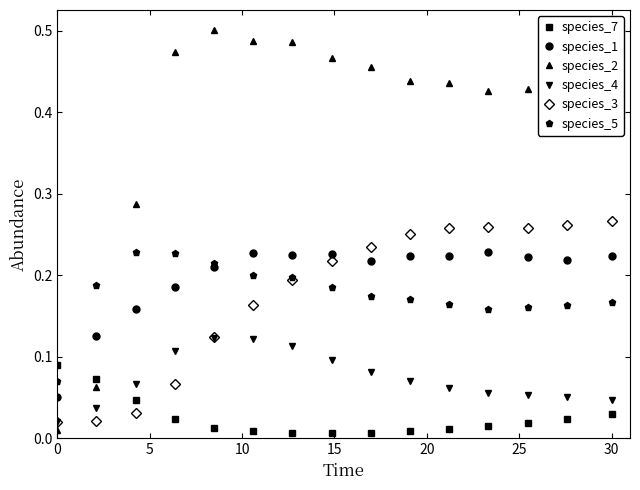

Which series ends up on top after the final intersection of species_3 and species_2?

species_2